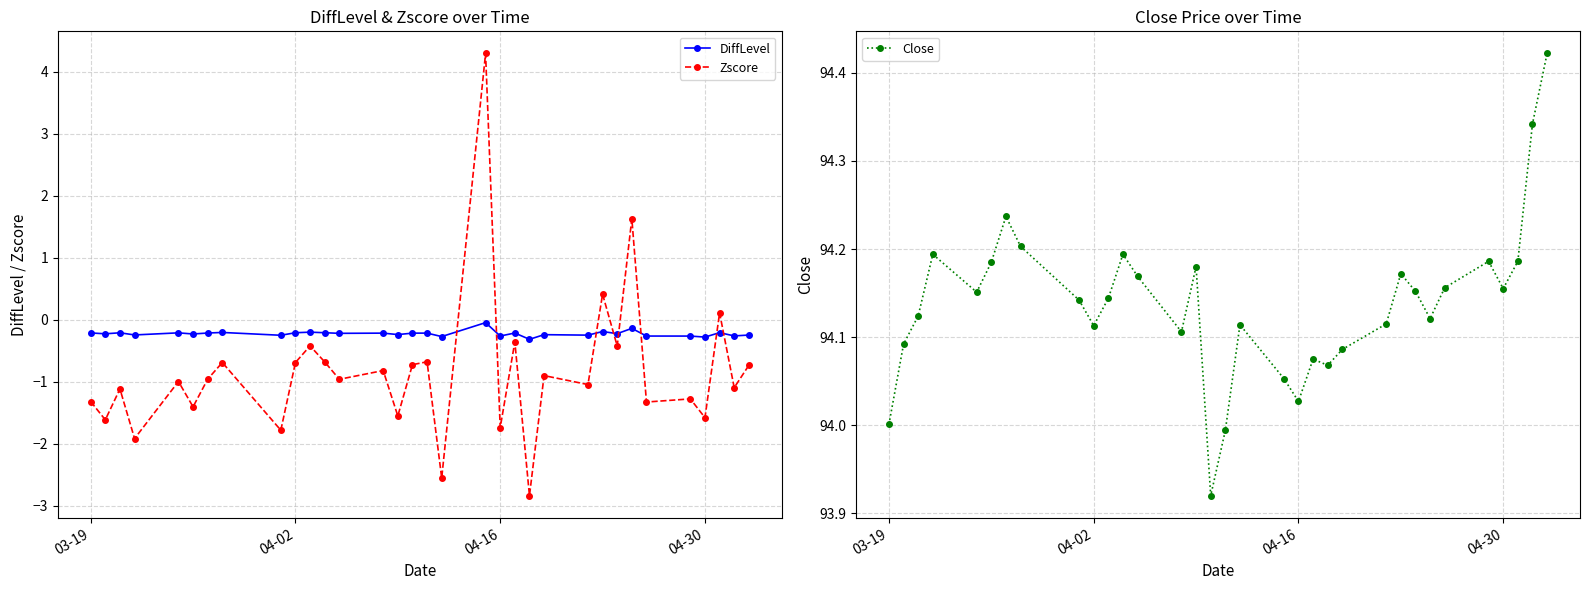

How many distinct data groups are displayed?

3